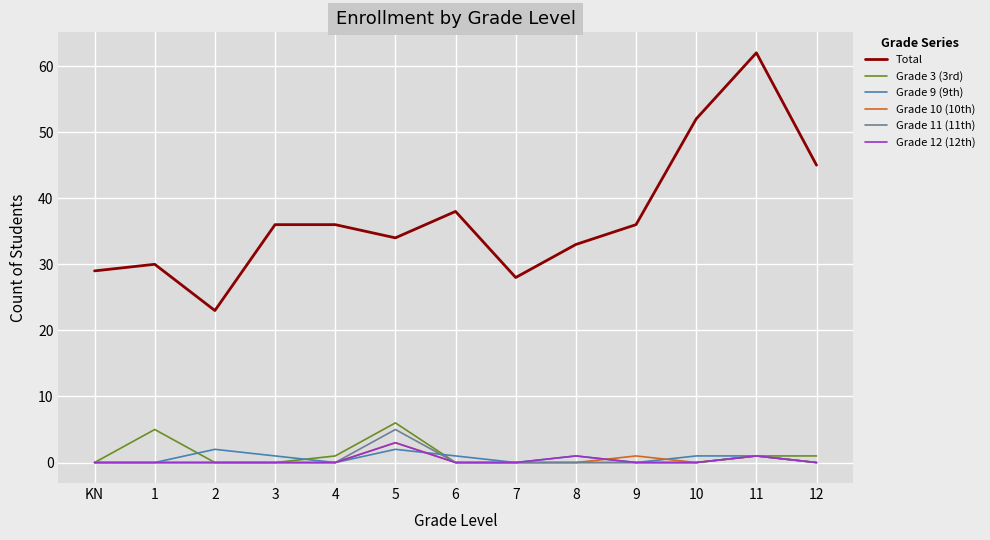

True or false: Total and Grade 3 (3rd) cross at least once.

False